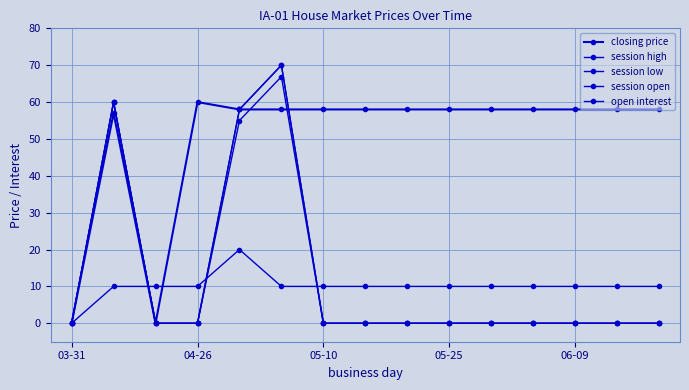

Does the chart have visible grid lines?

Yes